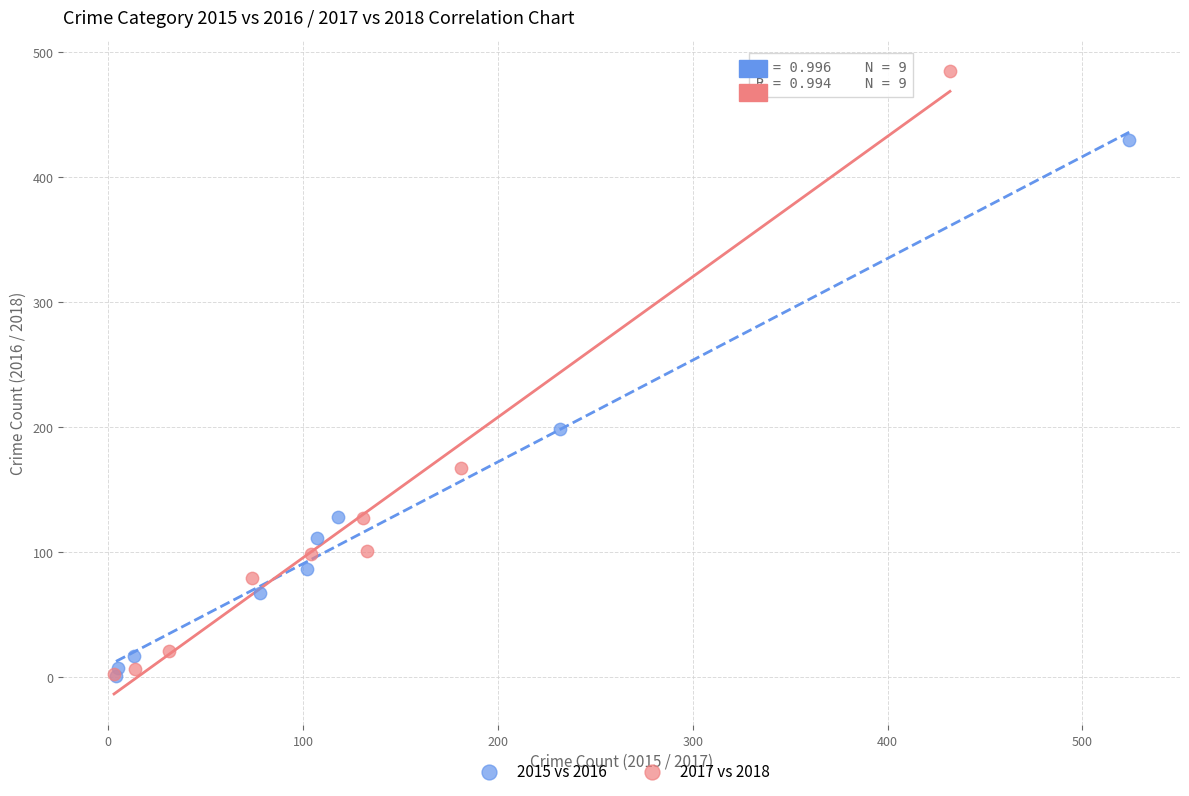

Which series reaches the maximum Y coordinate?

2017 vs 2018